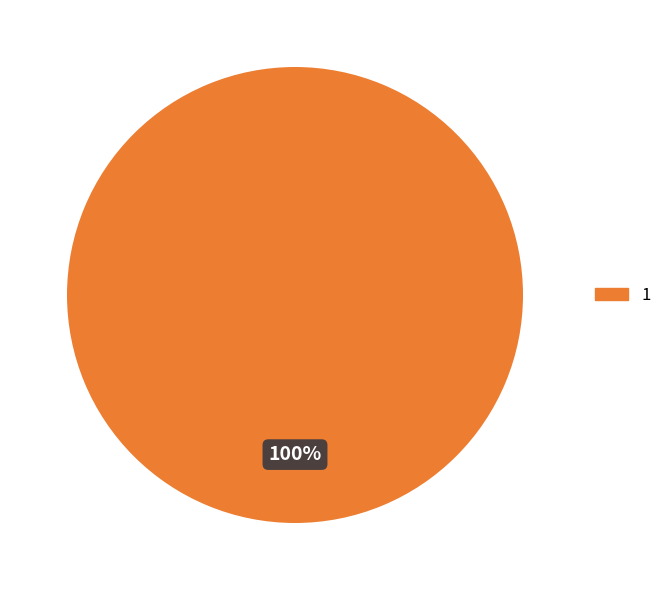

Is there a majority slice in this chart?

Yes